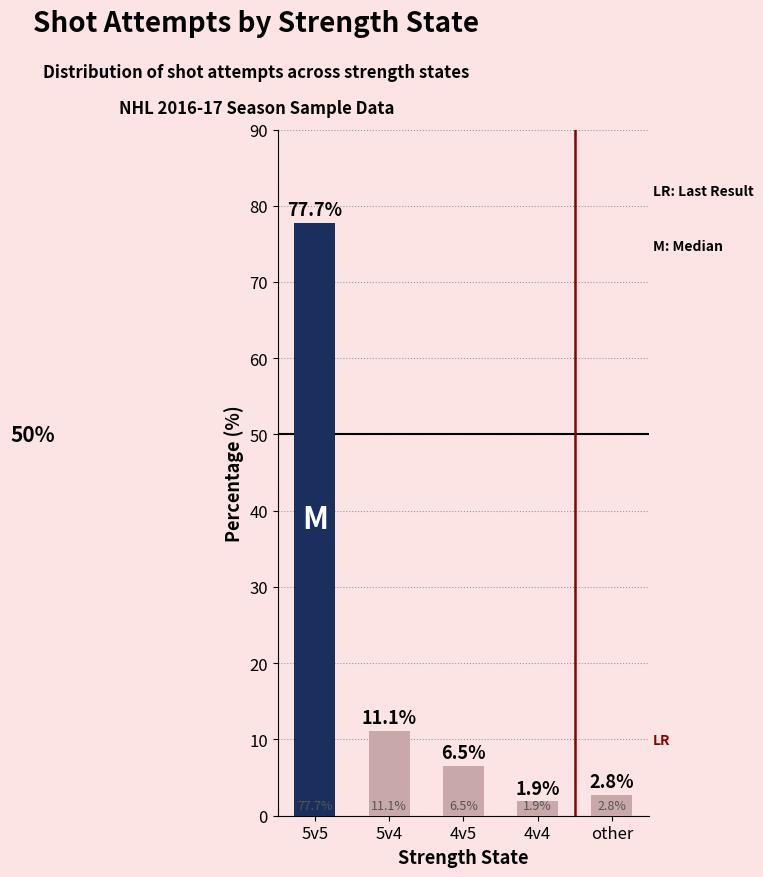

Rank the categories by value from highest to lowest.

5v5, 5v4, 4v5, other, 4v4